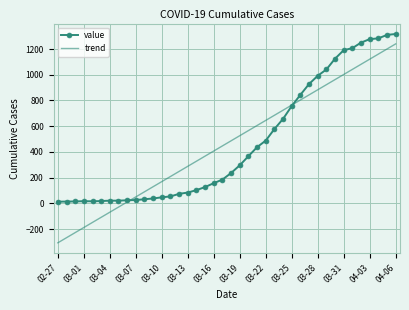

List the series in order of their peak value, lowest first.

trend, value